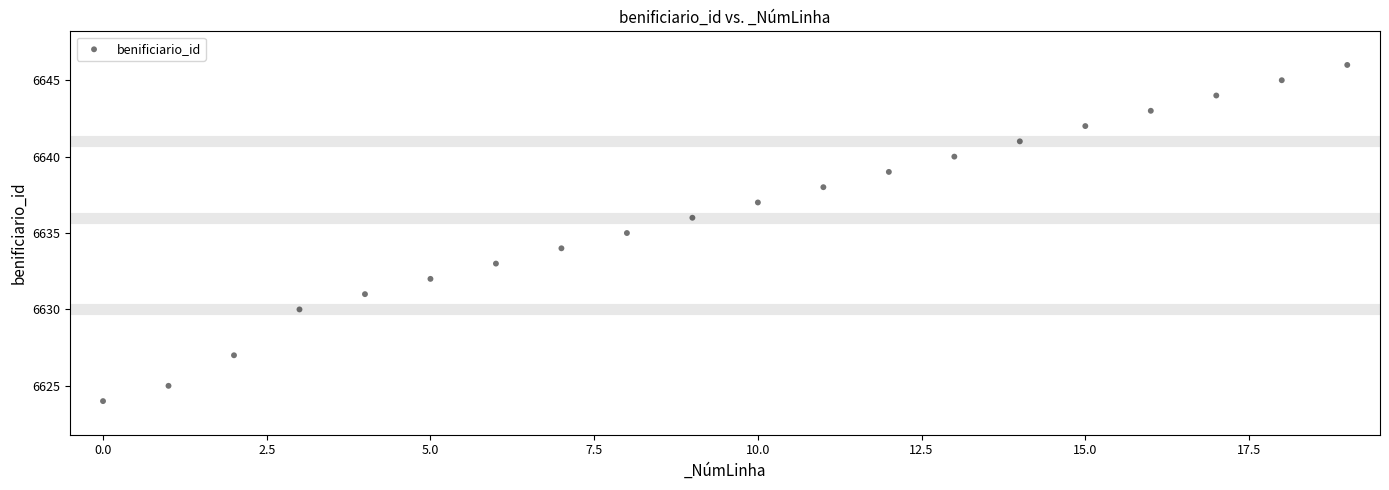

What is the range of Y values (max minus min)?

22